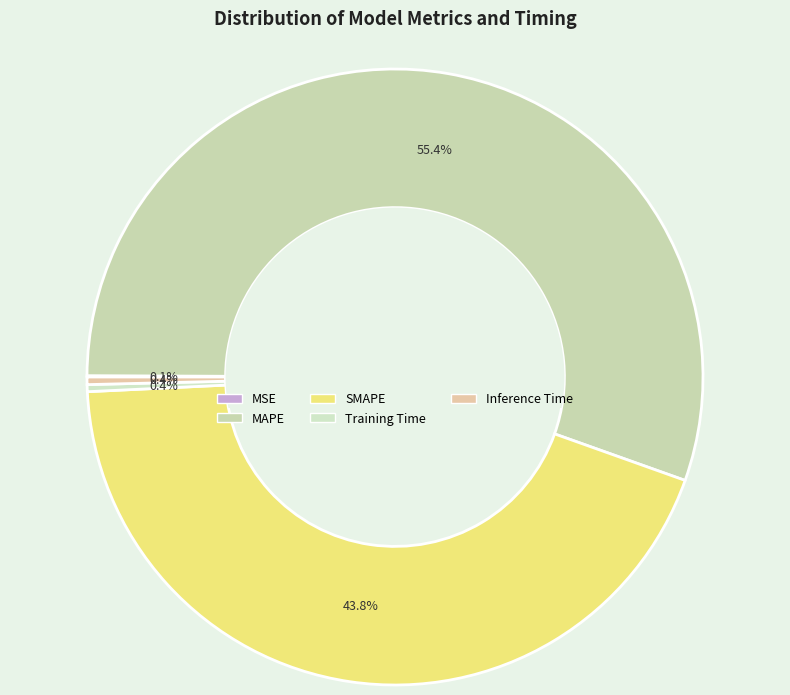

Does MAPE account for over 50% of the chart?

Yes